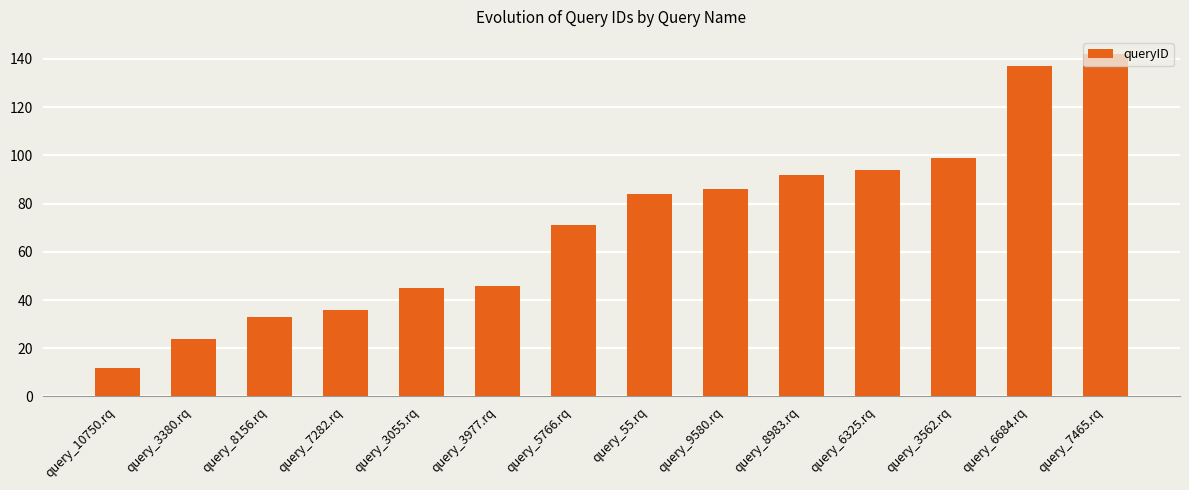

Is it true that the value at query_3055.rq is 45?

True